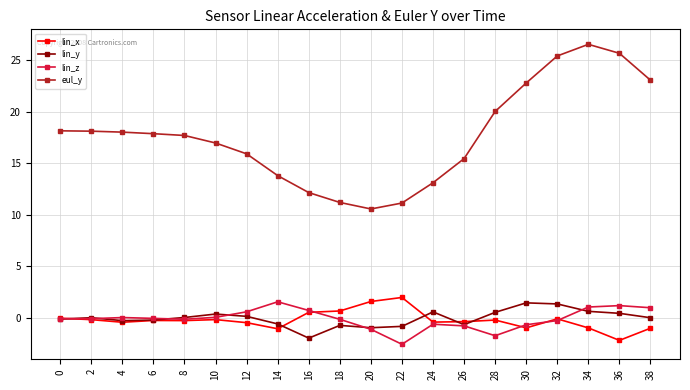

True or false: lin_z and eul_y cross at least once.

False